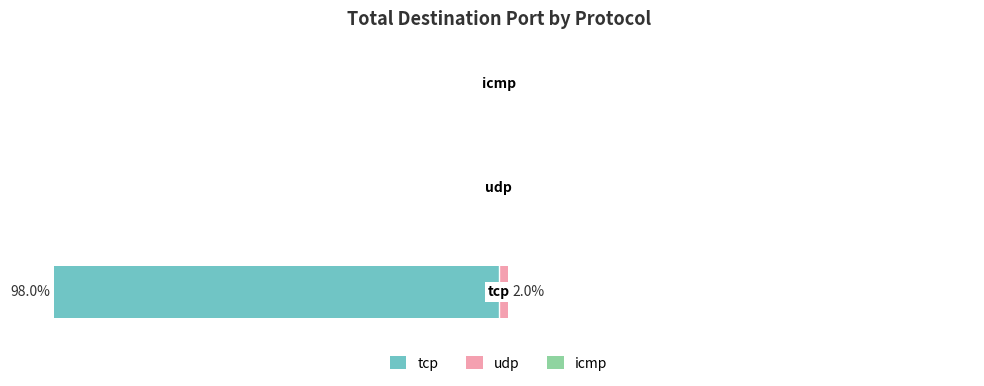

What is the difference between the maximum and minimum values in the udp series?

2.0